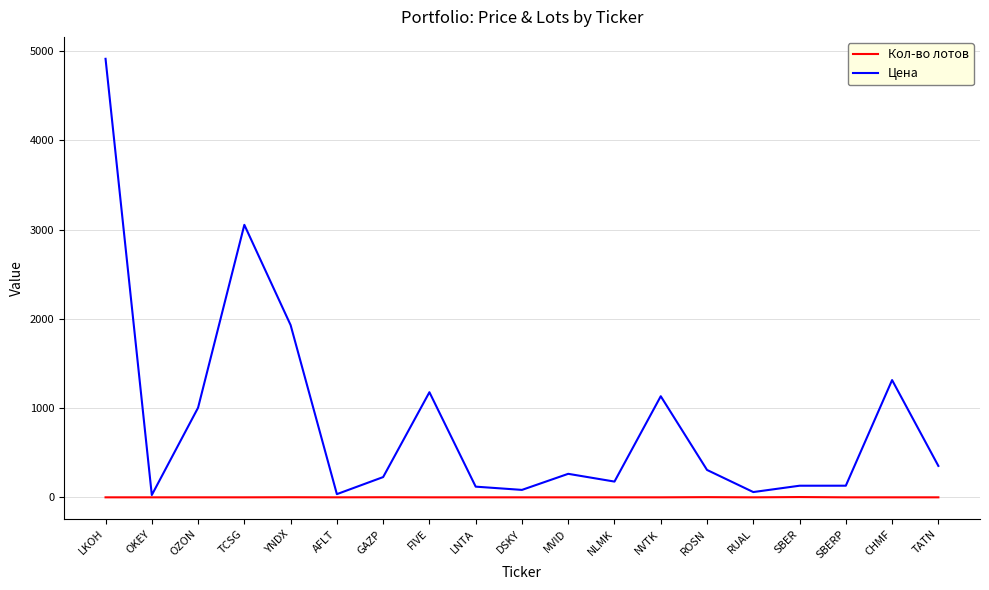

True or false: Цена has a value of 344.5 at CHMF.

False